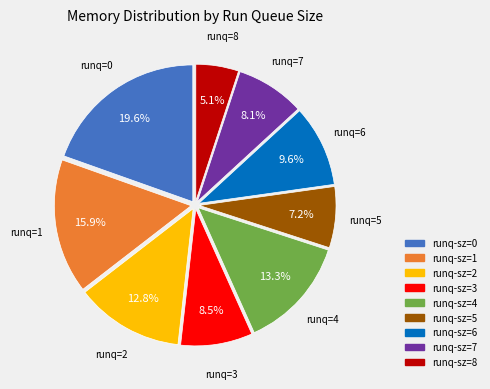

Is there any slice that represents more than half of the pie?

No